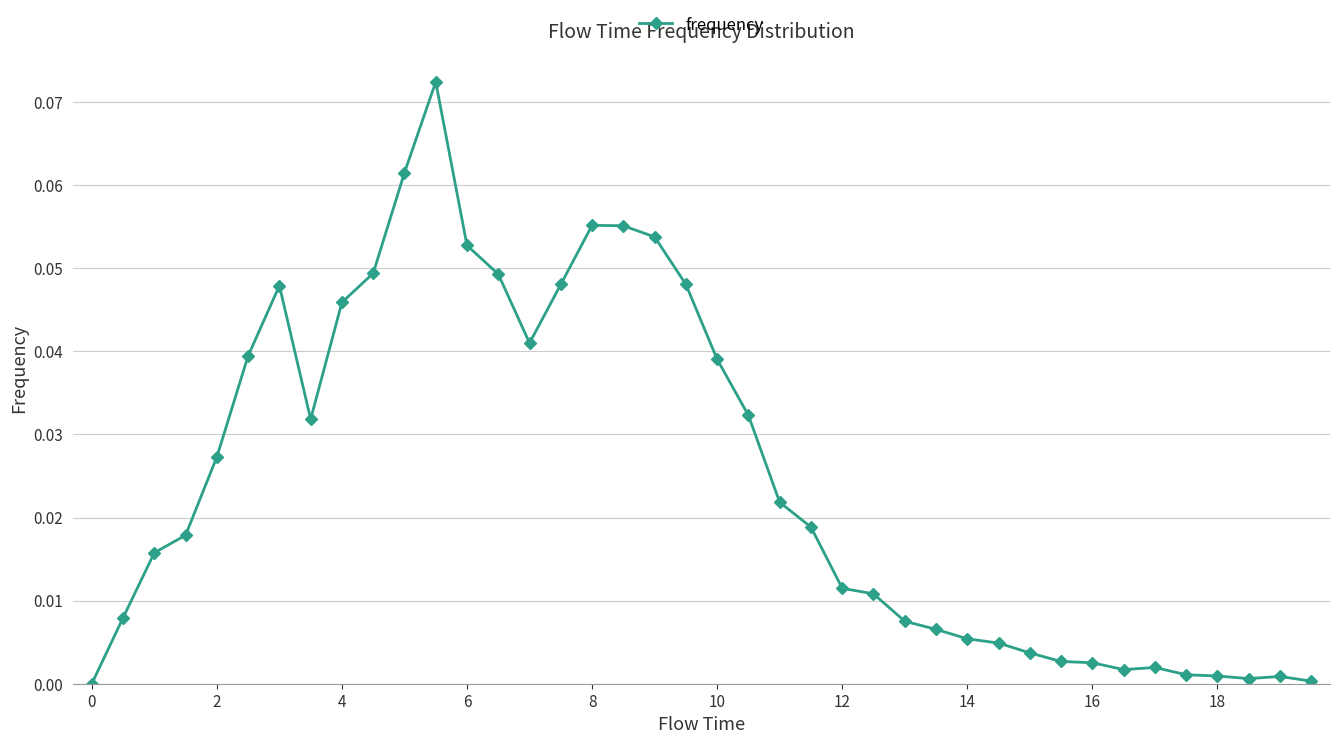

True or false: the data has more than 1 interior local peaks.

True